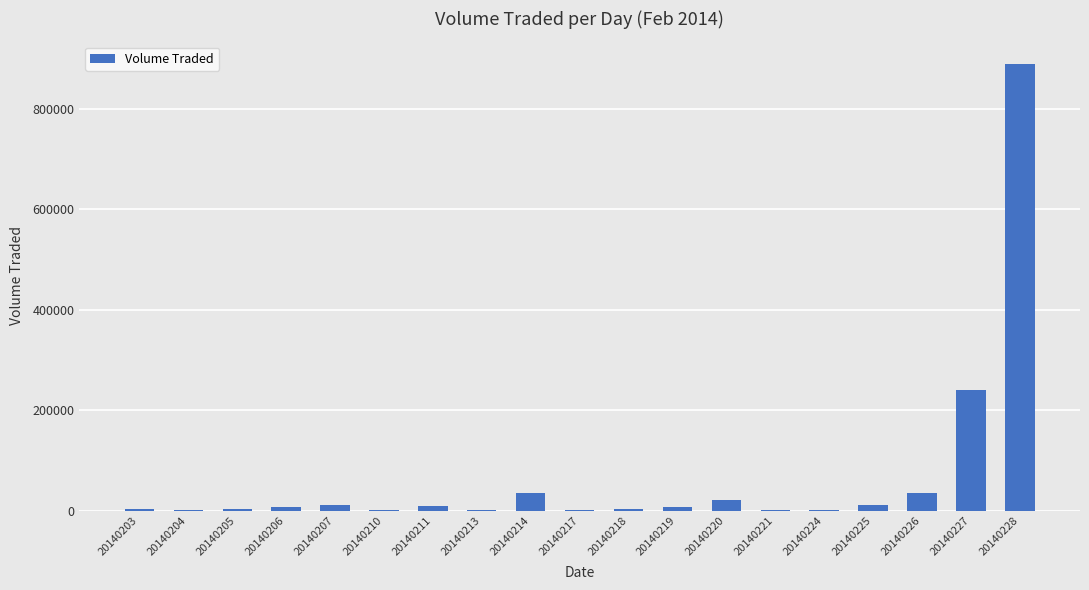

What is the average value?

67463